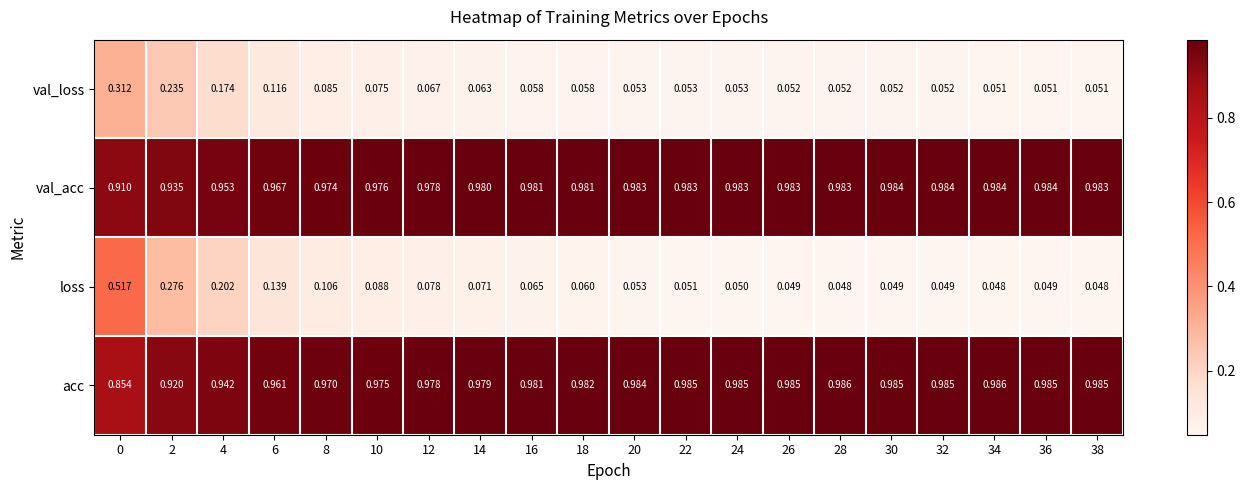

Rank the series at 32 from lowest to highest value.

loss, val_loss, val_acc, acc